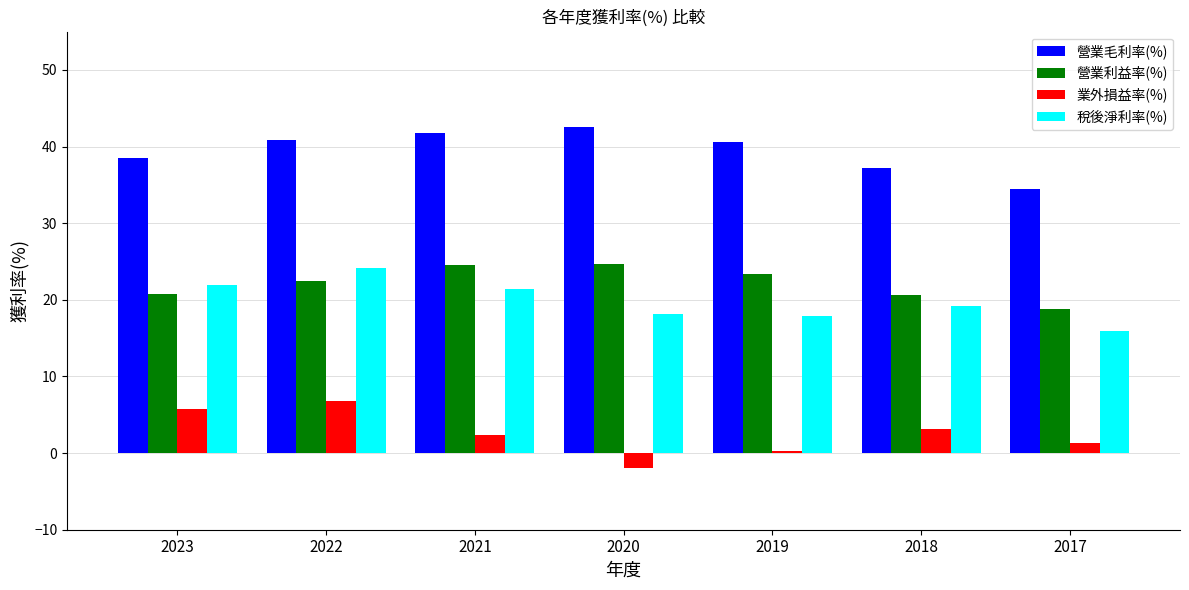

At which label does 營業利益率(%) first exceed 22?

2022